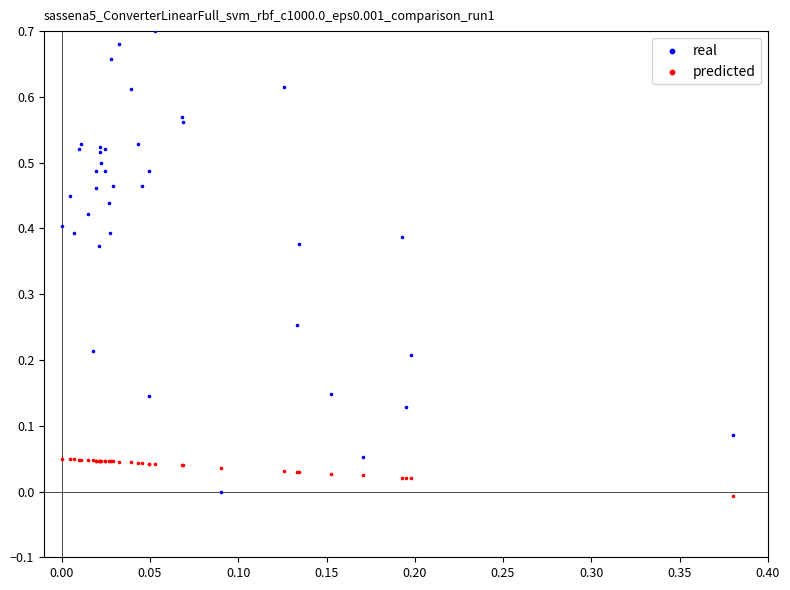

Which series contains the lowest Y value?

predicted